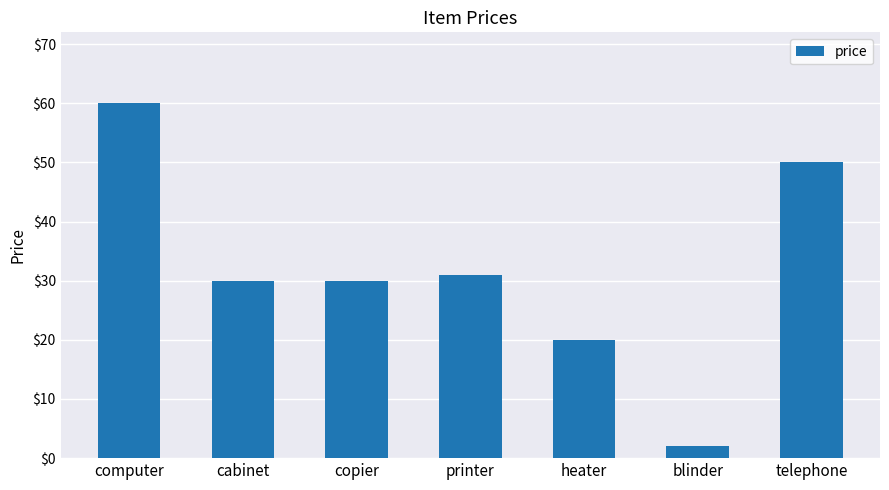

What is the sum of all values?

223